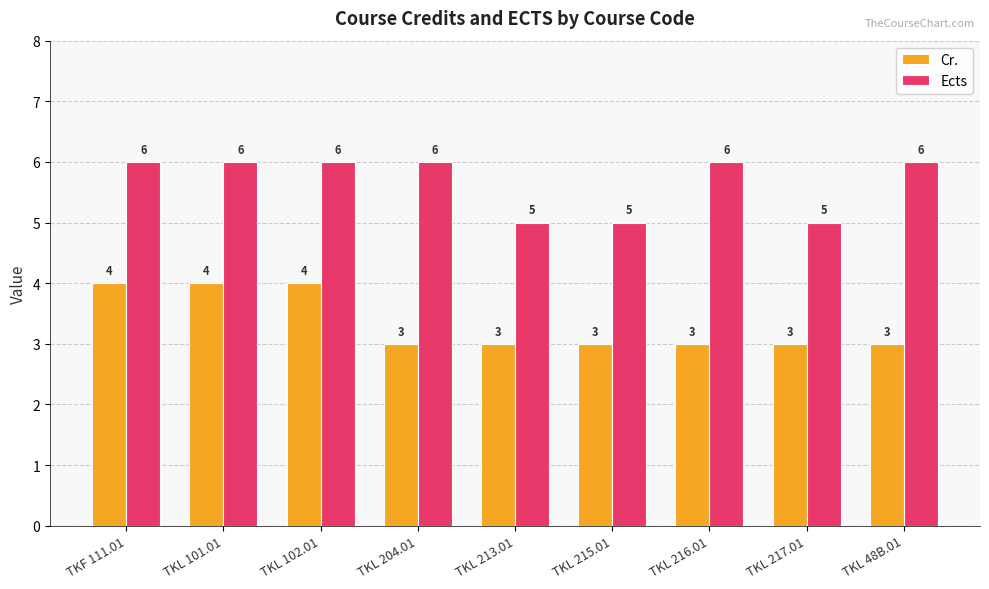

What is the spread (max minus min) of values at TKL 217.01?

2